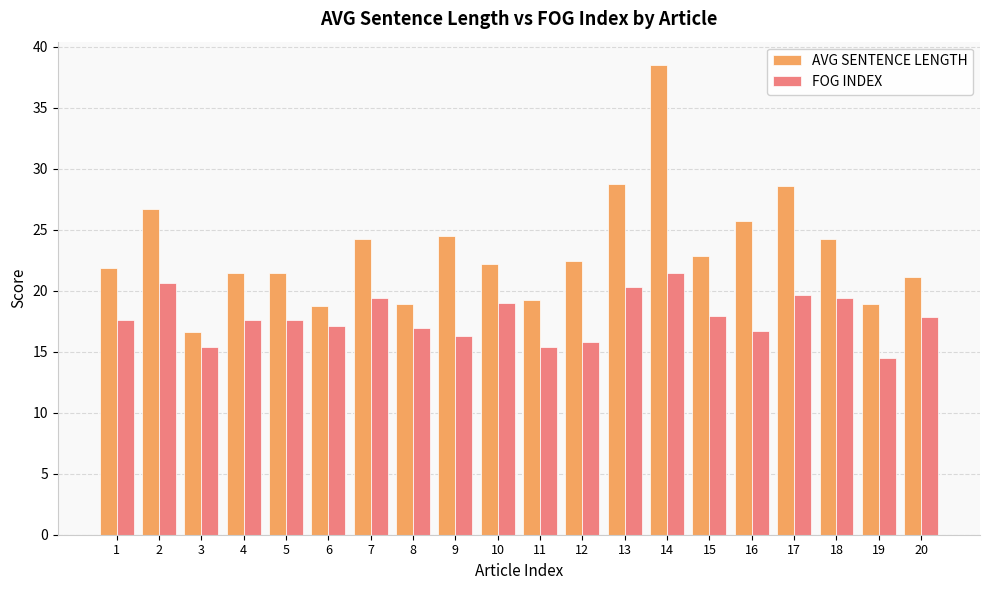

The value of AVG SENTENCE LENGTH at 3 is 16.7. True or false?

True